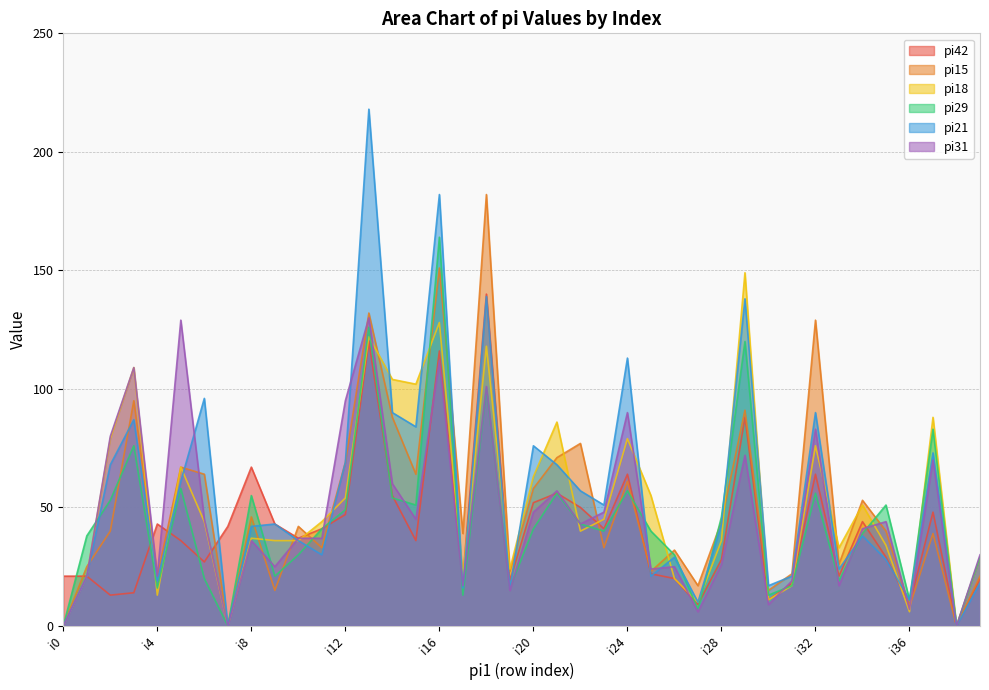

In pi31, how many points are lower than both neighbors (excluding endpoints)?

13